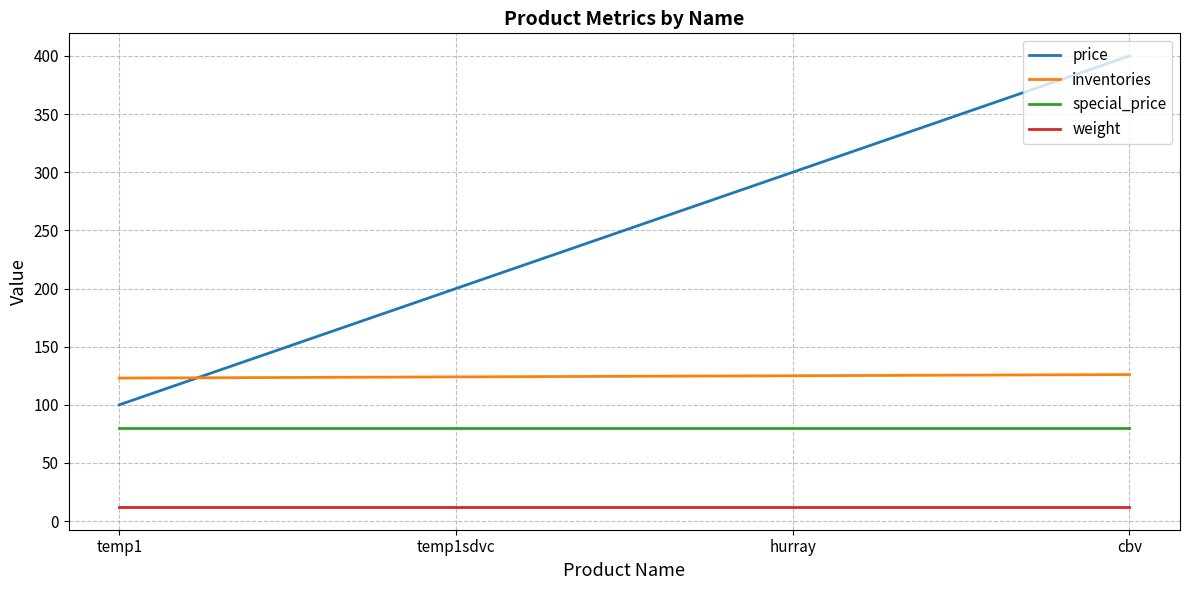

List the series in order of their peak value, lowest first.

weight, special_price, inventories, price